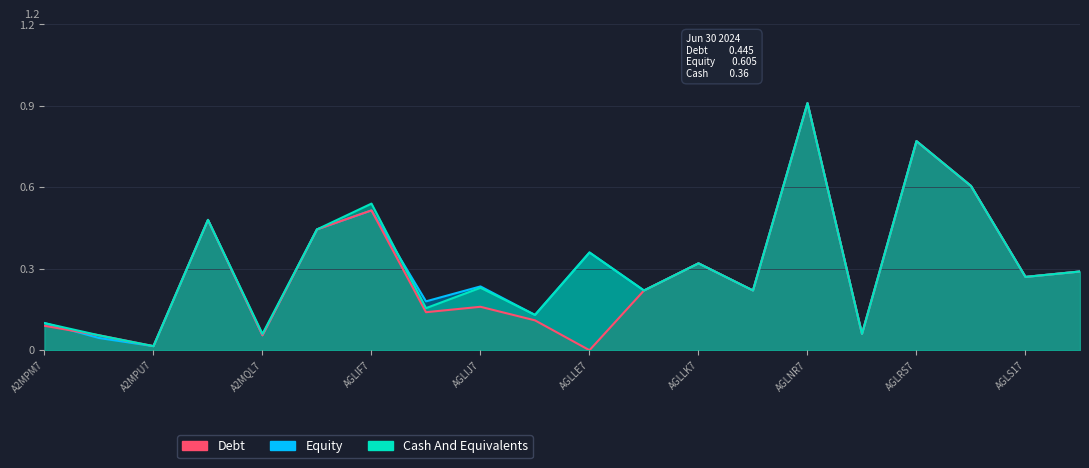

What is the sum of the Debt values at ALDJG9 and AGLM27?

0.5